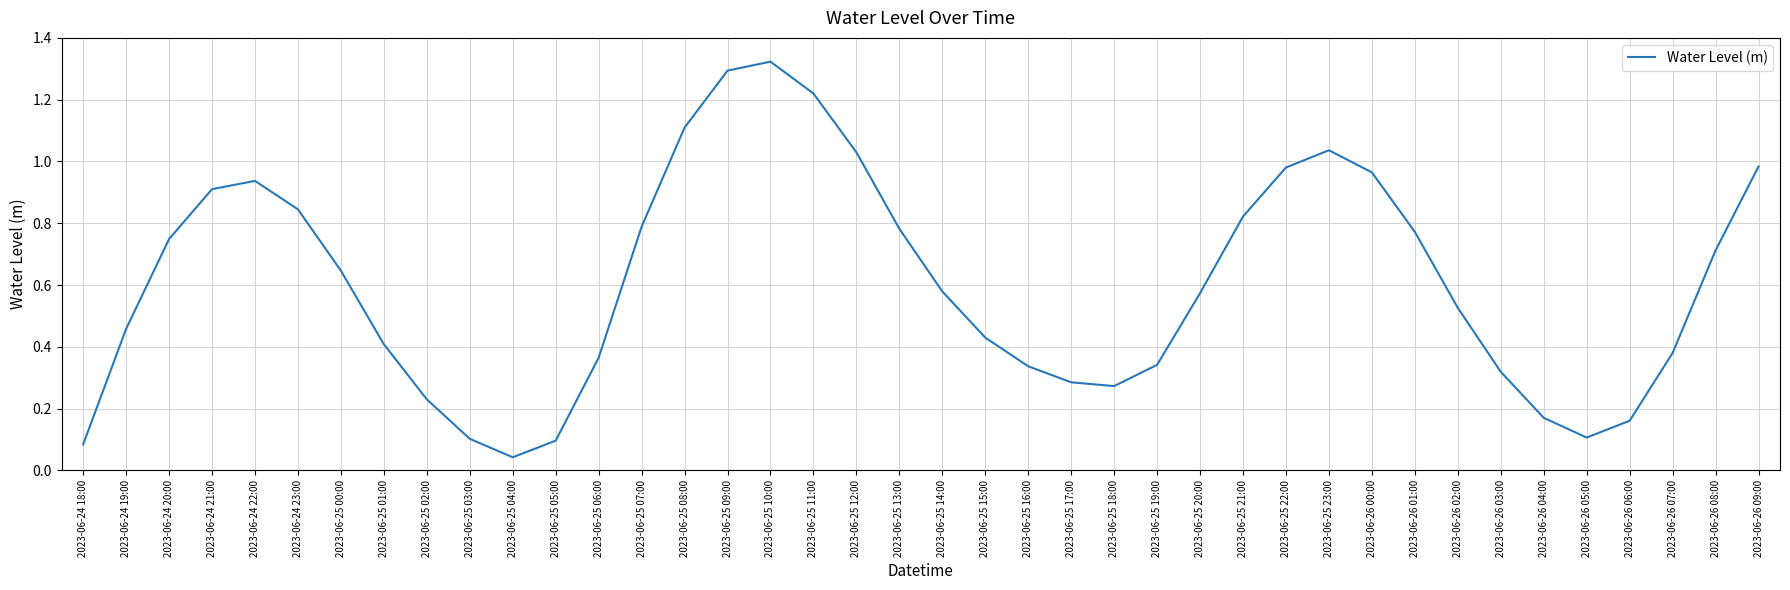

Is it true that the value at 2023-06-24 19:00 is 0.3?

False